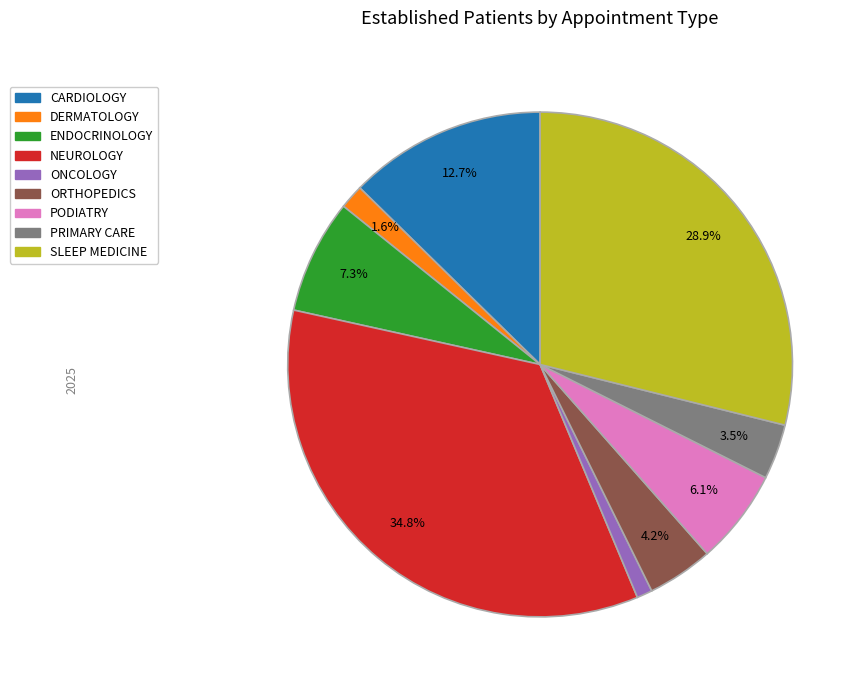

Is ORTHOPEDICS the majority of the pie?

No